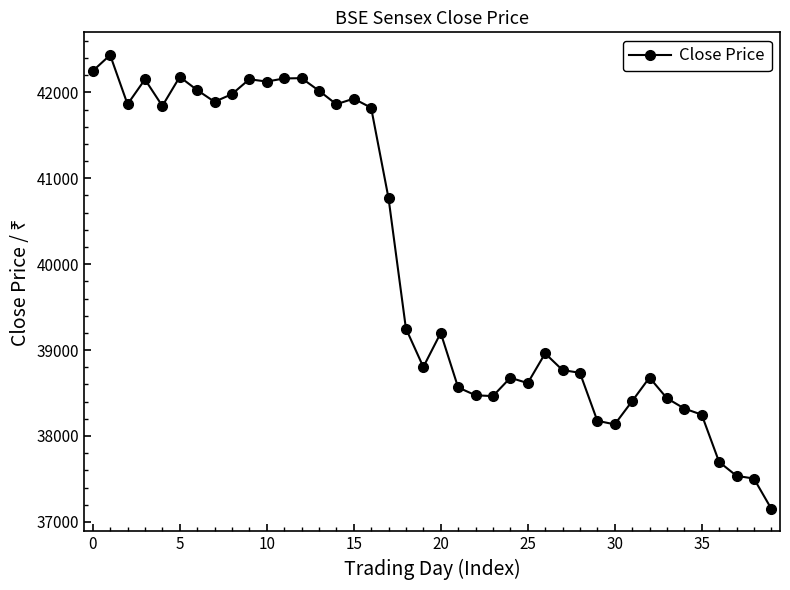

What is the value of the 4th point from the left?

42150.5